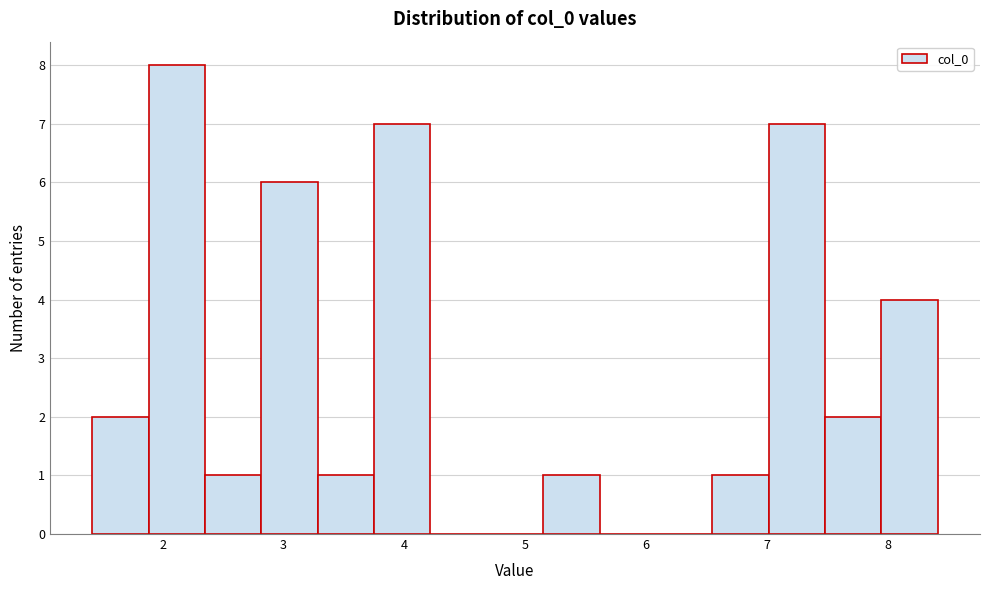

How tall is the bar that spans 1.4 to 1.9 on the x-axis? Neither the bar edges nor the heights are printed on the chart, so give them approximately, as read against the axes.

2